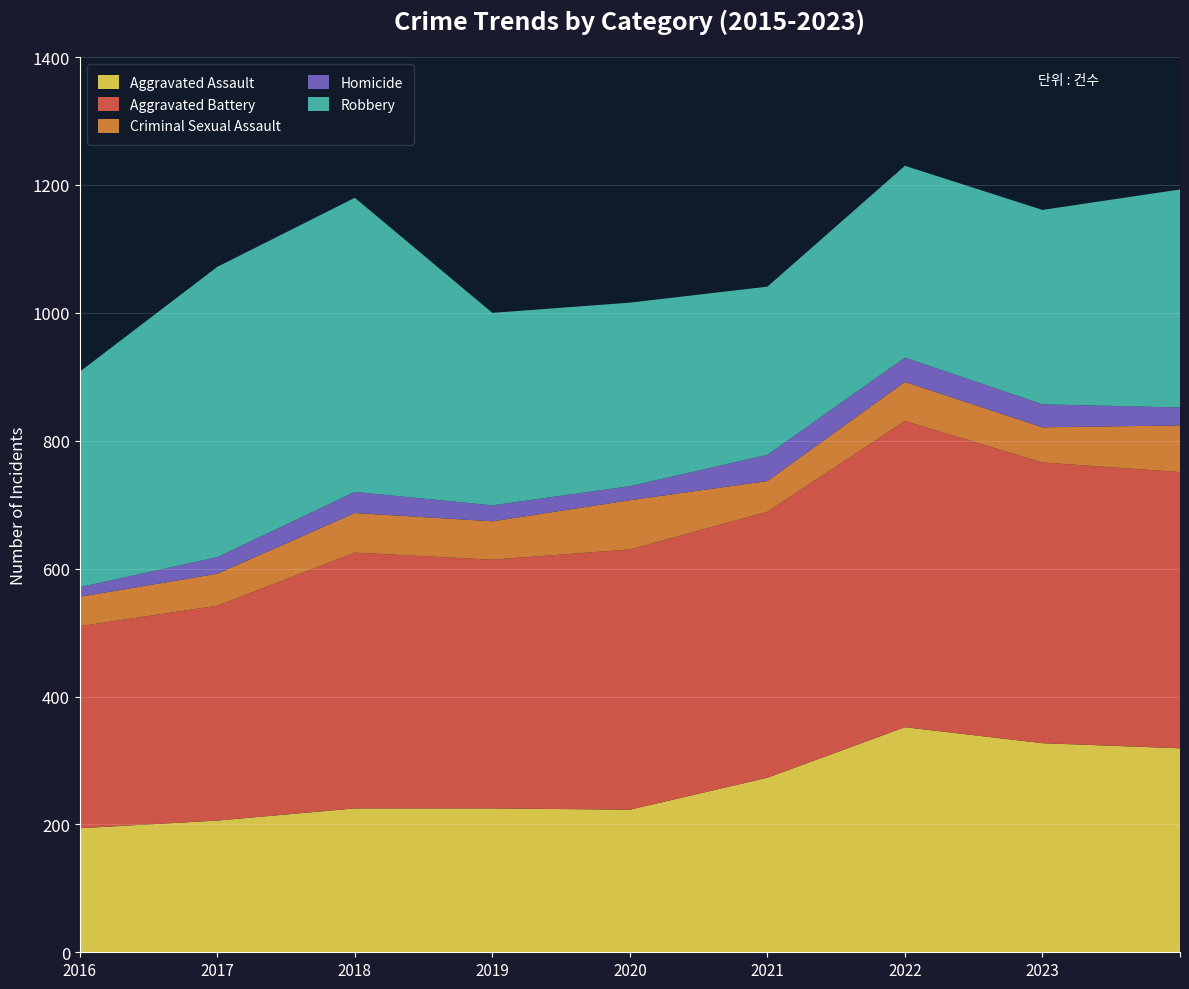

Reading left to right, extract all data points from this chart.

Aggravated Assault: 194	206	225	225	223	273	352	327	319
Aggravated Battery: 316	336	400	389	407	416	479	439	432
Criminal Sexual Assault: 46	50	62	60	77	48	61	55	73
Homicide: 15	26	33	25	22	41	38	36	28
Robbery: 337	454	460	301	287	263	300	304	341